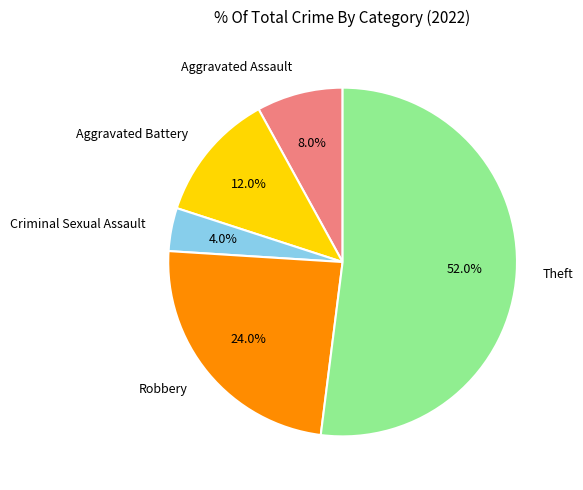

Is the sum of Criminal Sexual Assault and Theft greater than half?

Yes